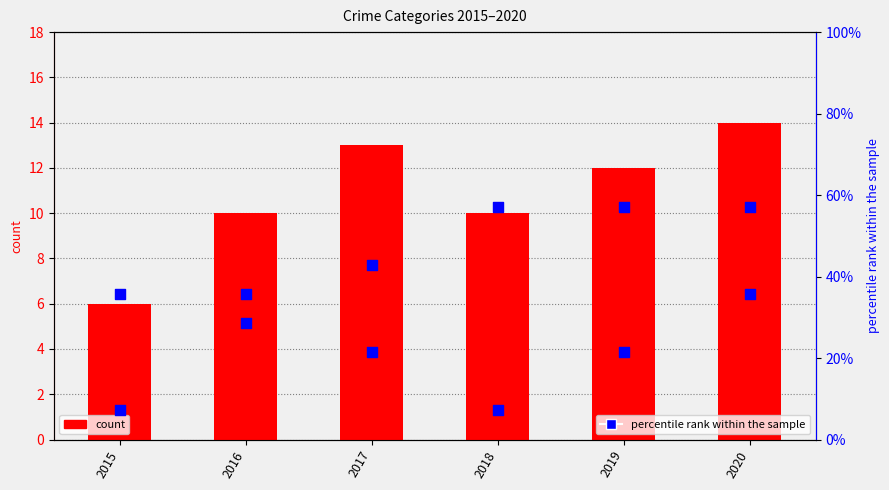

At which category is the sum across all series the highest?

2020